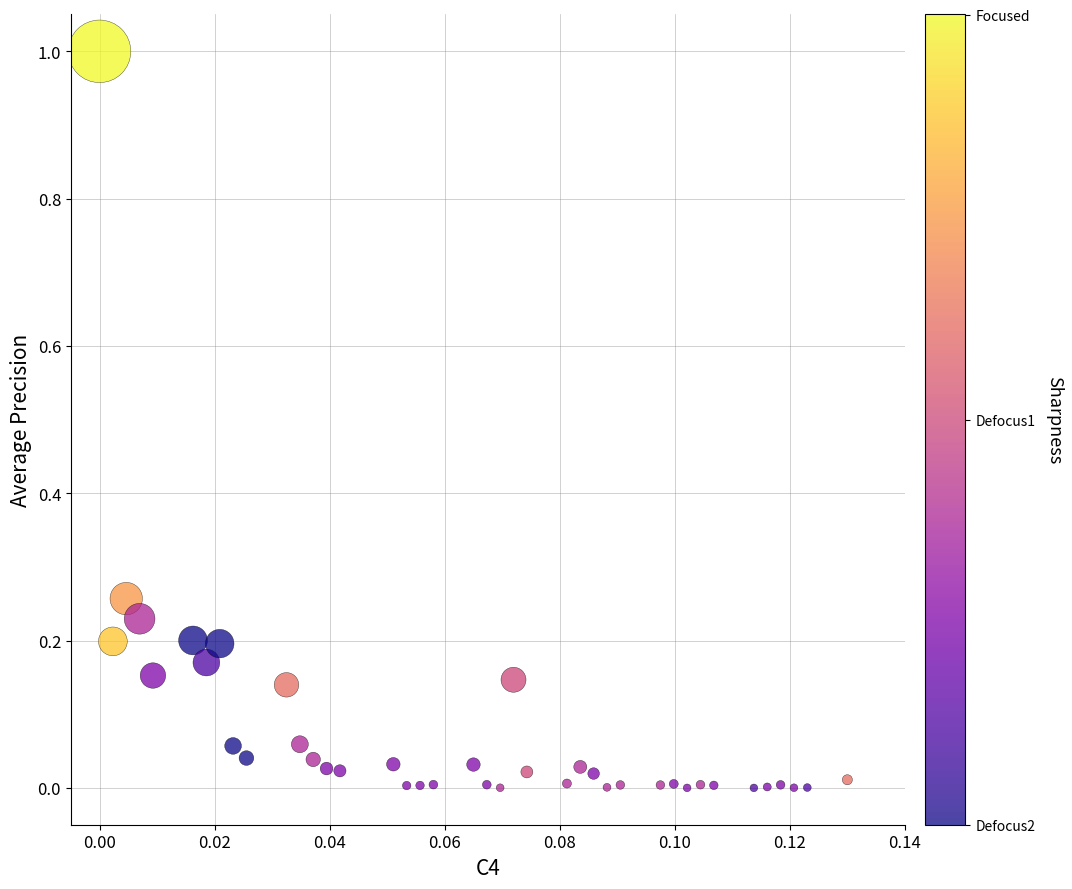

What is the range of Y values (max minus min)?

1.0